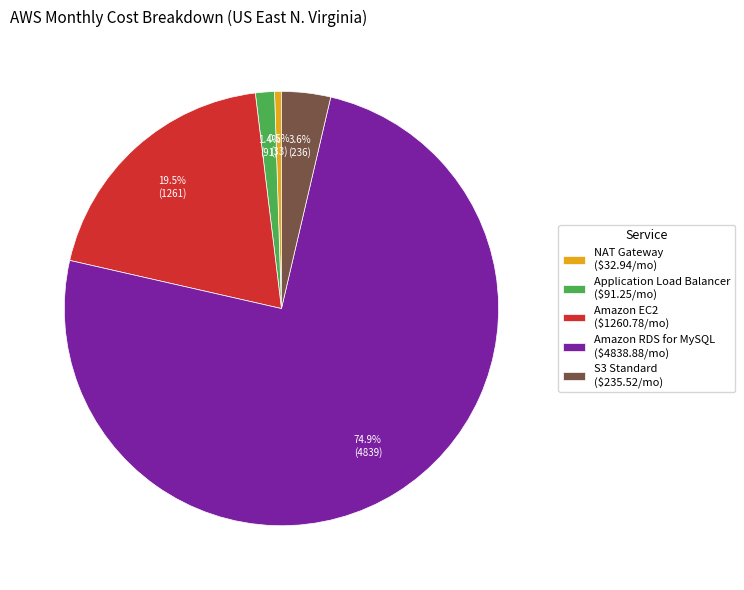

What is the majority slice?

Amazon RDS for MySQL ($4838.88/mo)